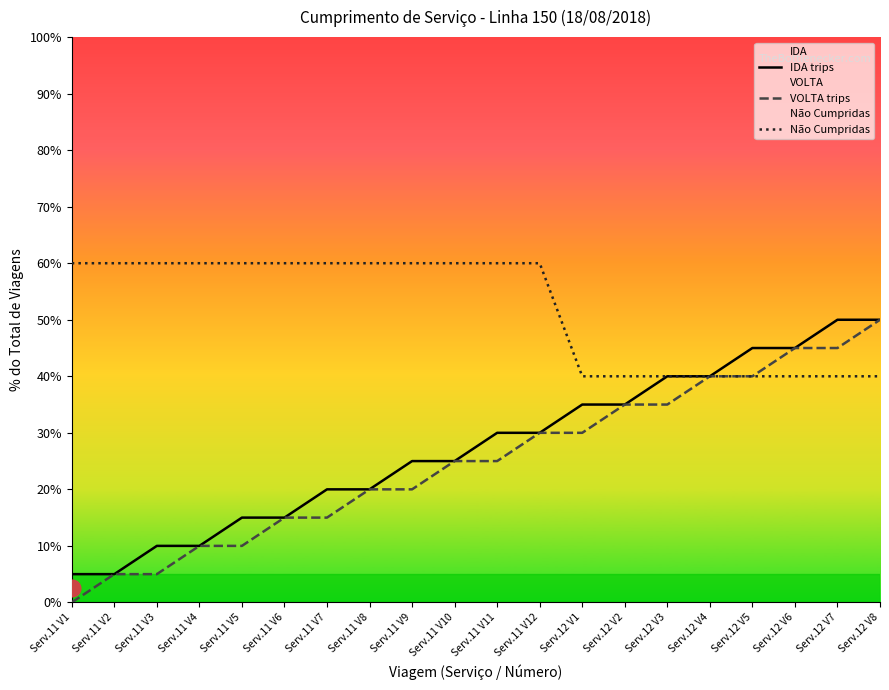

Which series has the widest spread of values?

VOLTA trips